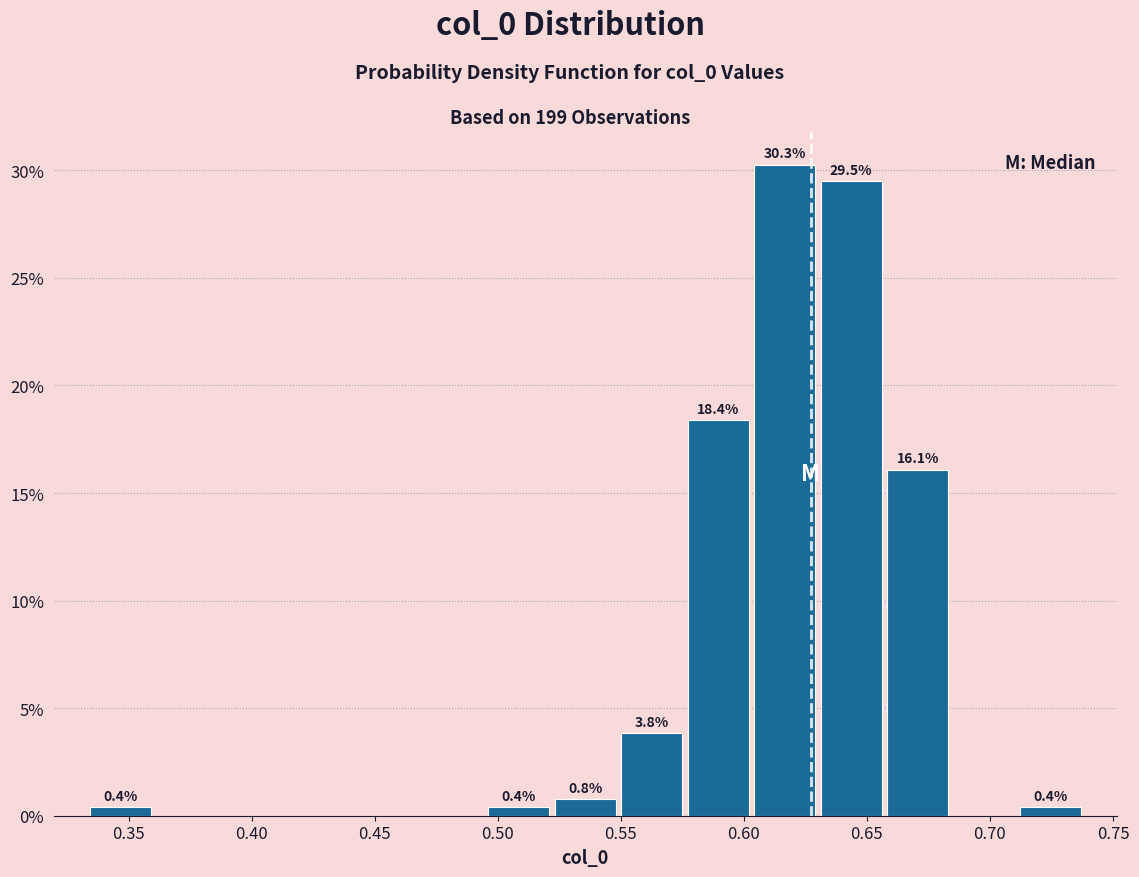

Over which range of the x-axis is the bar tallest?

0.605 to 0.630